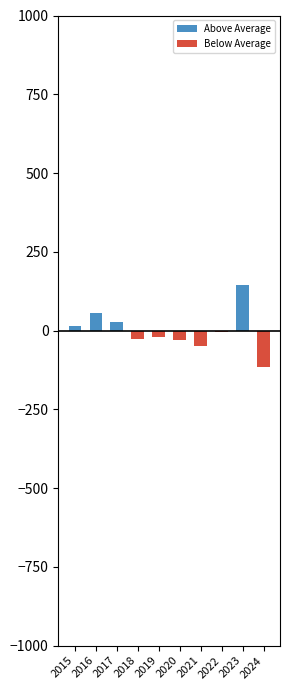

What is the maximum value for Above Average?

144.7